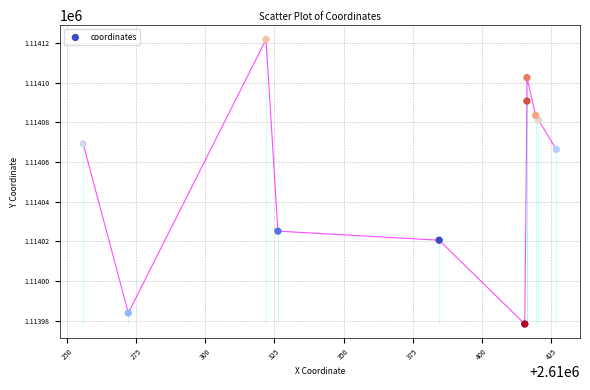

What Y value in the scatter plot is closest to 1114050?

1114066.4